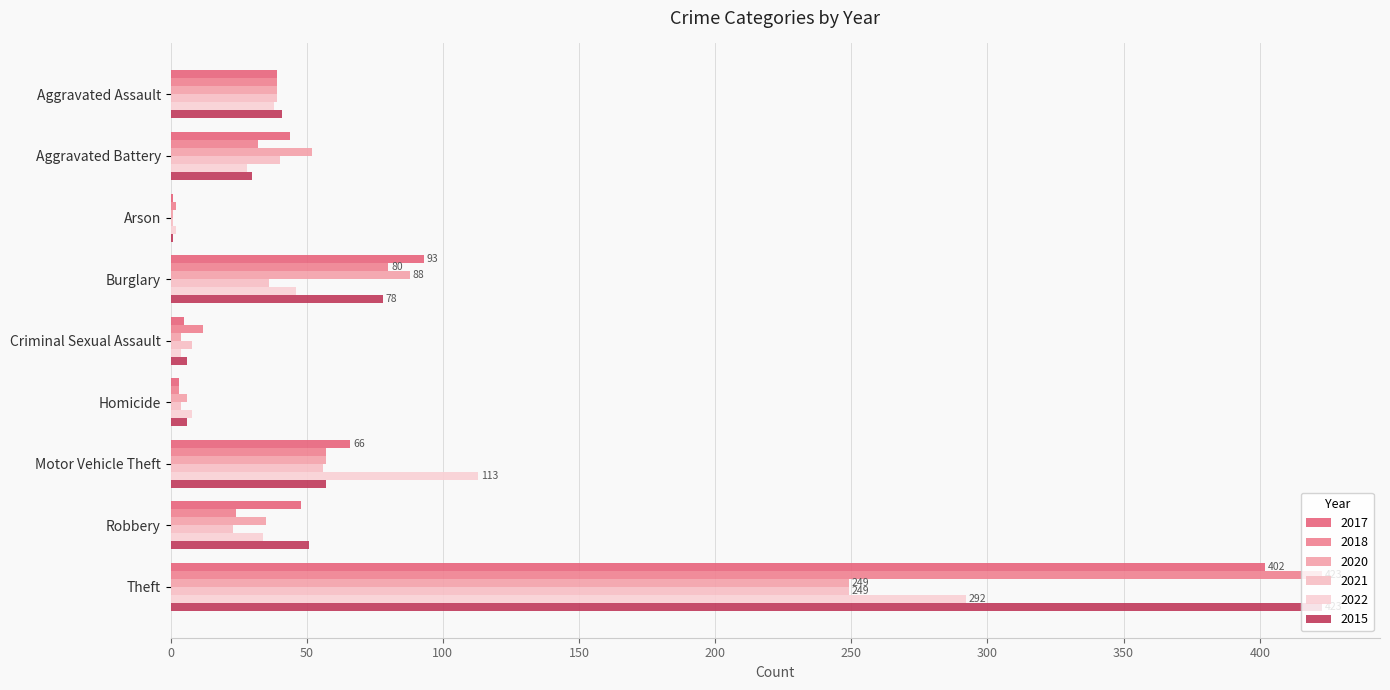

Between Theft and Aggravated Assault, which is larger?

Theft